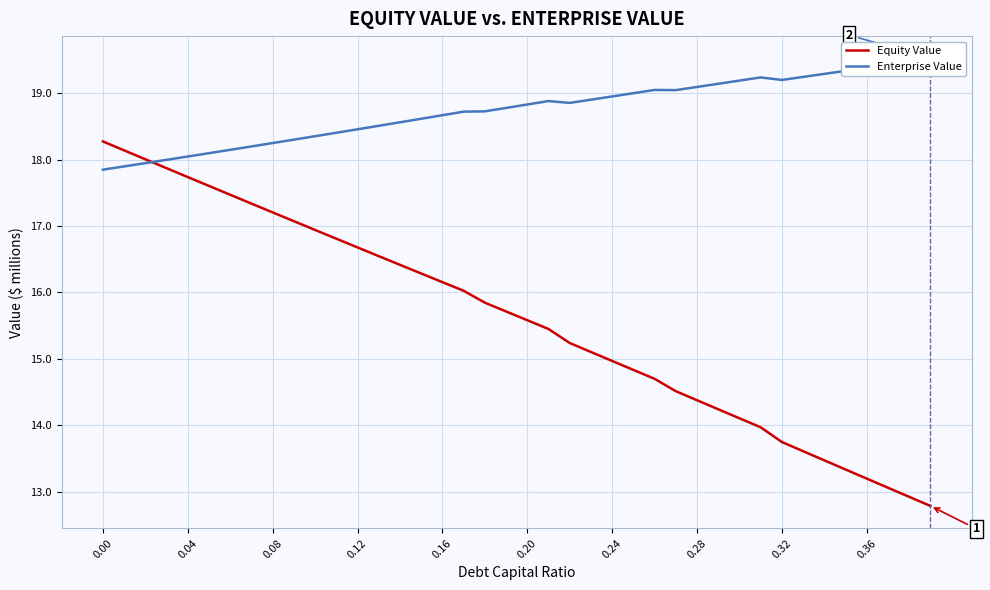

Rank the series by their maximum value, from highest to lowest.

Enterprise Value, Equity Value